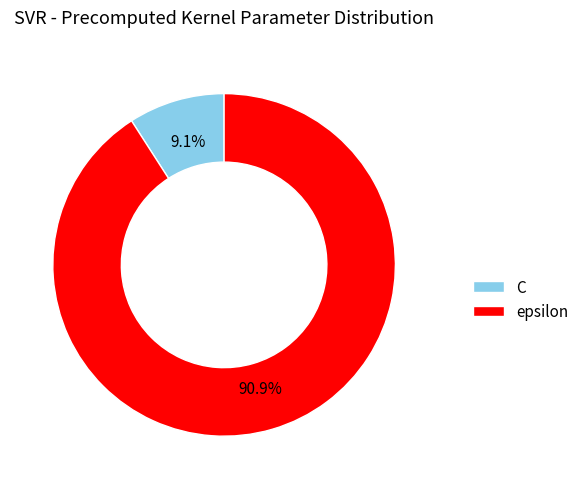

Is the sum of C and epsilon greater than half?

Yes